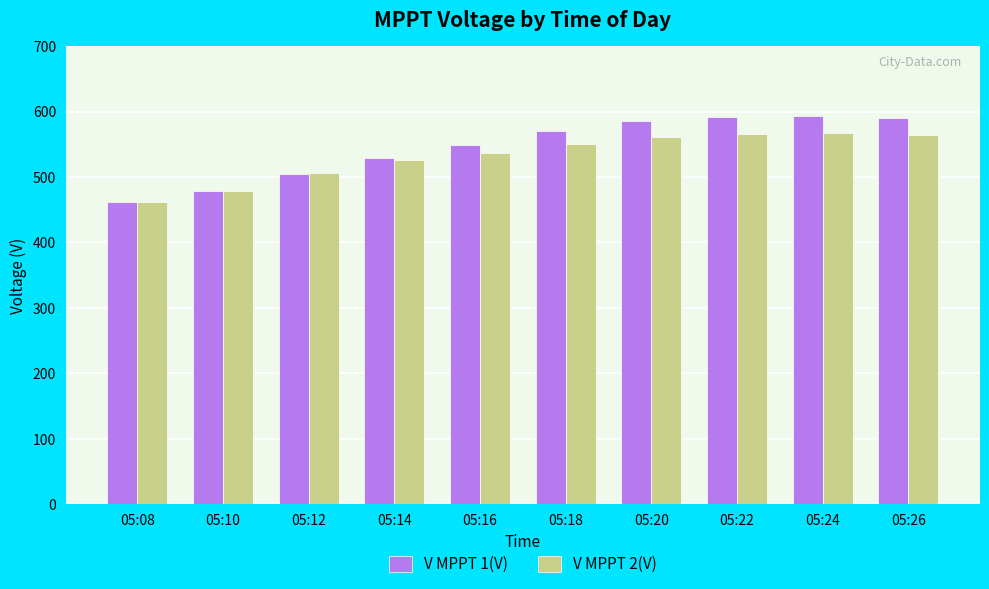

What is the difference between the highest and lowest values at 05:10?

0.9